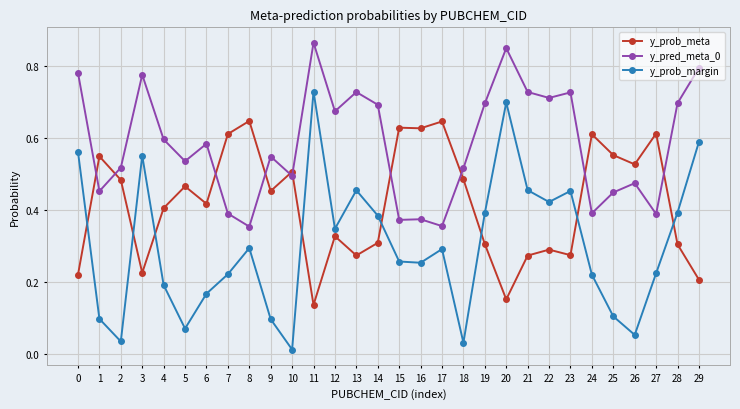

How many data points does each series have?

30